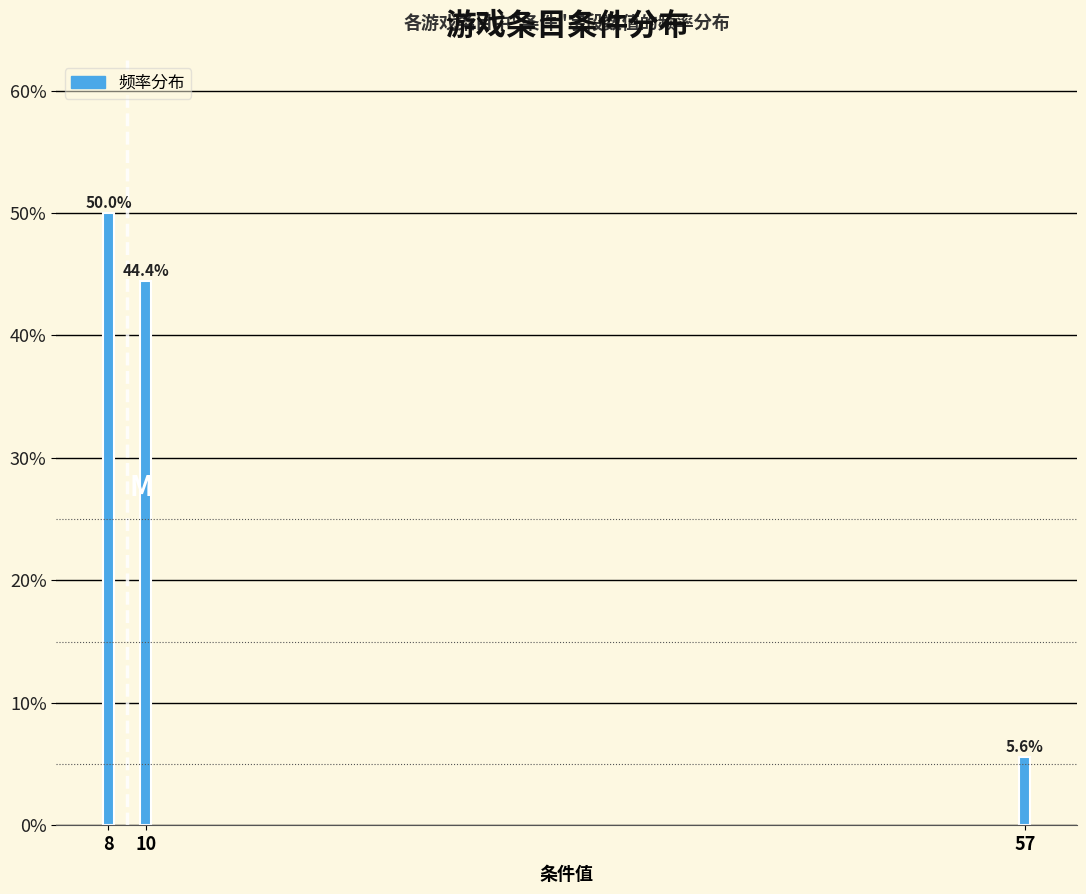

Does the chart contain any negative values?

No